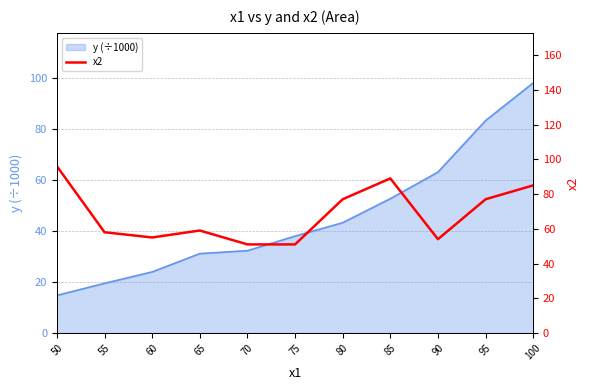

Which has a higher value, 70 or 85?

85